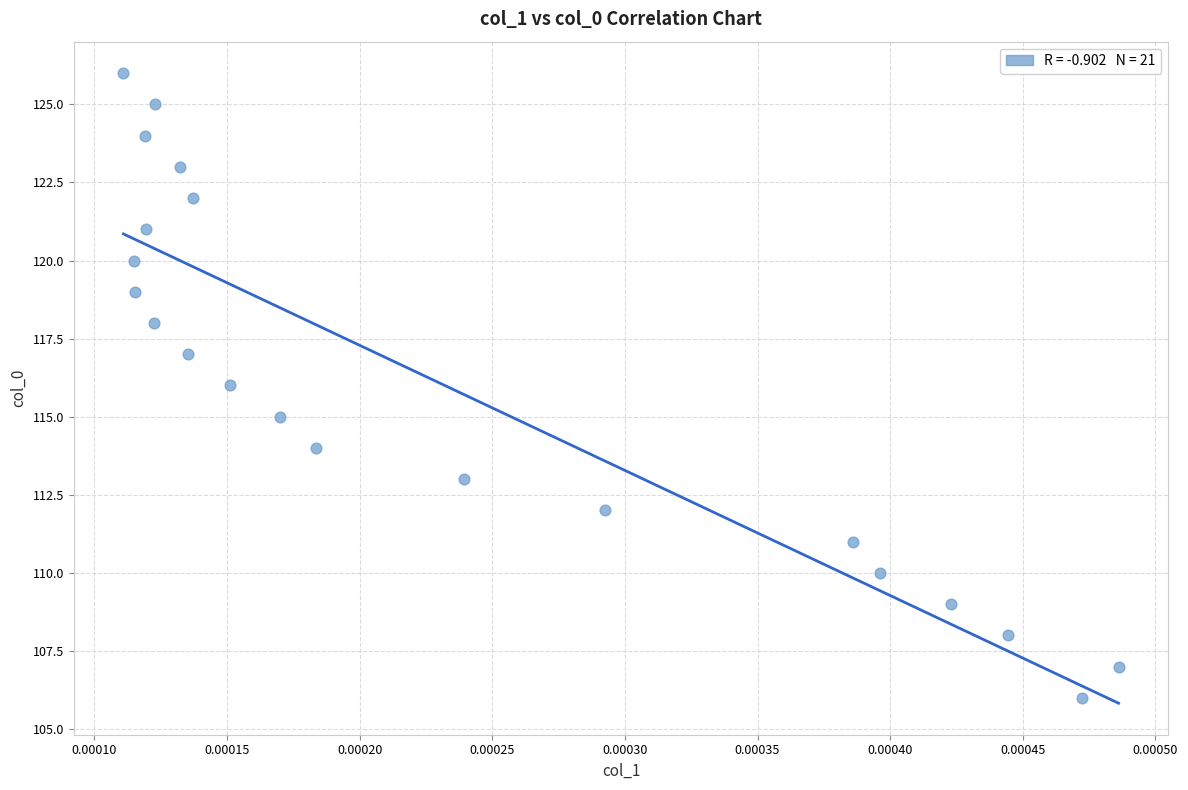

What is the range of Y values (max minus min)?

20